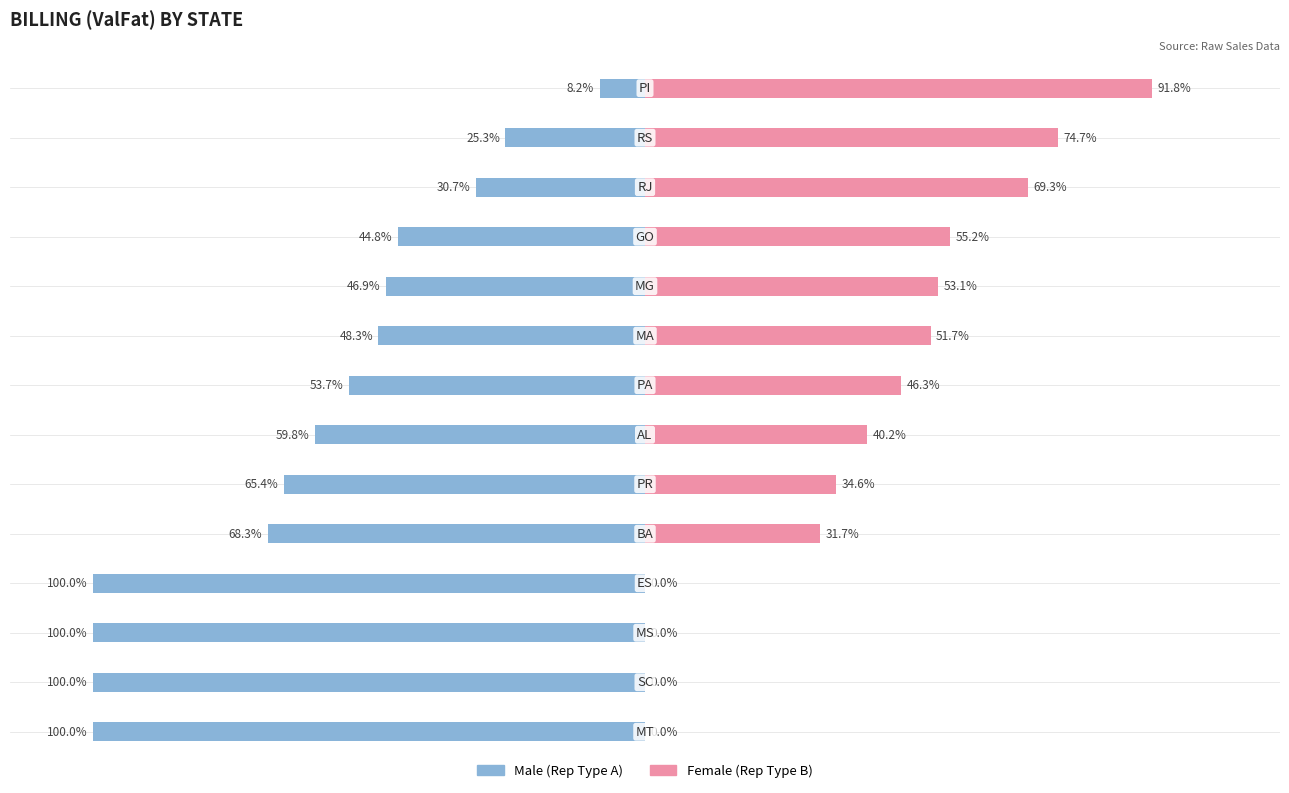

Does the chart contain stacked bars?

No